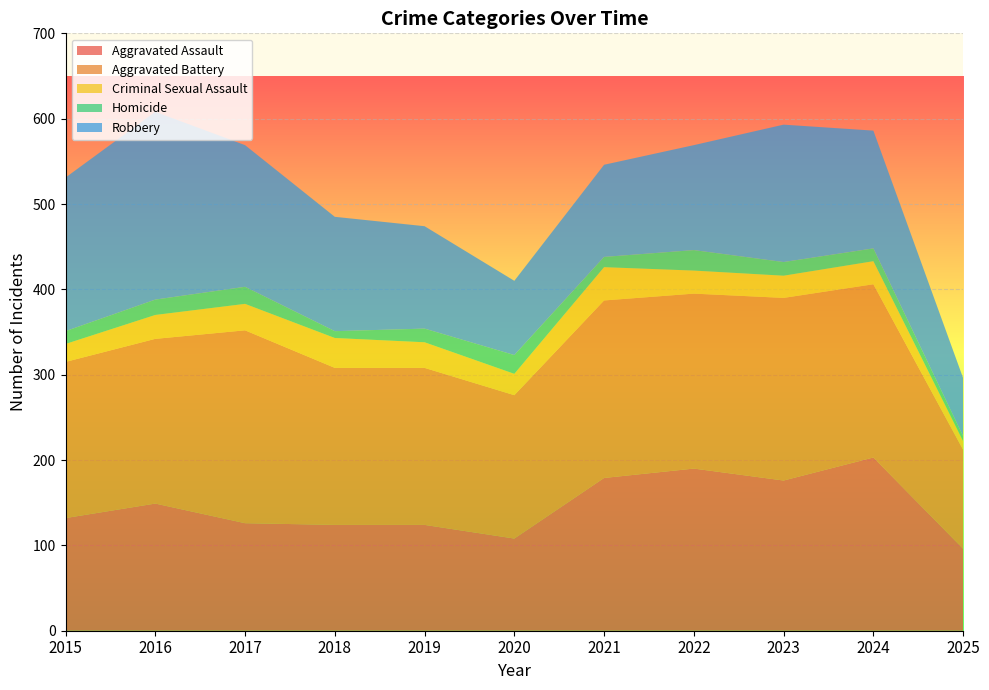

Reading right to left, what are all the values shown in this chart?

Aggravated Assault: 2025=96	2024=203	2023=176	2022=190	2021=179	2020=108	2019=124	2018=124	2017=126	2016=149	2015=132
Aggravated Battery: 2025=116	2024=203	2023=214	2022=205	2021=208	2020=168	2019=184	2018=184	2017=226	2016=193	2015=183
Criminal Sexual Assault: 2025=10	2024=27	2023=26	2022=27	2021=39	2020=25	2019=30	2018=35	2017=31	2016=28	2015=21
Homicide: 2025=6	2024=15	2023=16	2022=24	2021=12	2020=22	2019=16	2018=8	2017=20	2016=18	2015=15
Robbery: 2025=68	2024=138	2023=161	2022=123	2021=108	2020=87	2019=120	2018=134	2017=166	2016=220	2015=180